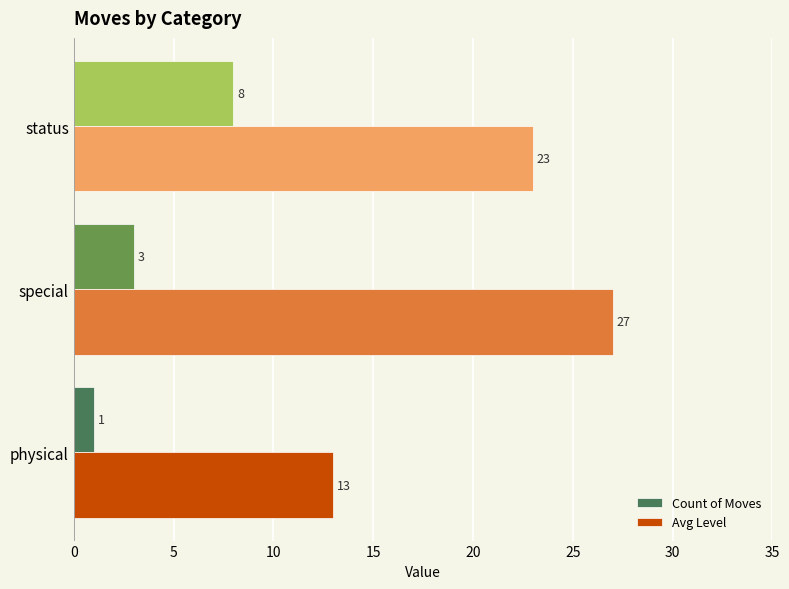

The Avg Level series shows 34 at status. True or false?

False